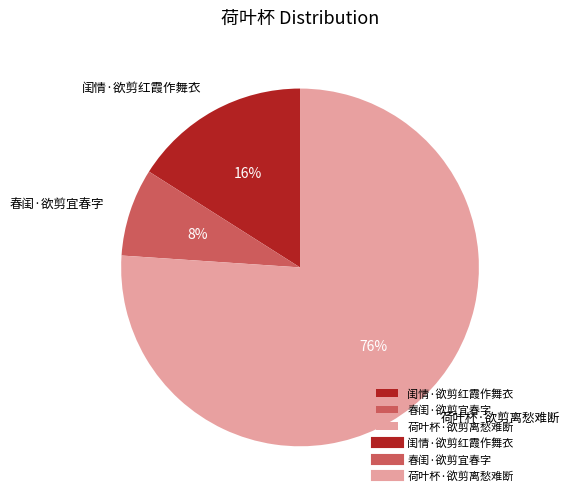

Is the sum of 荷叶杯·欲剪离愁难断 and 闺情·欲剪红霞作舞衣 greater than half?

Yes